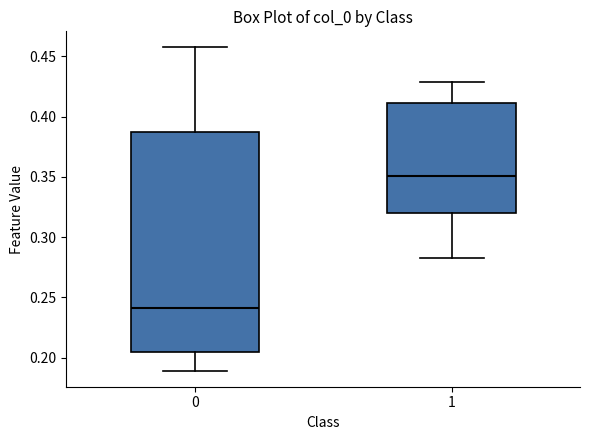

Which box has the lowest median line?

0